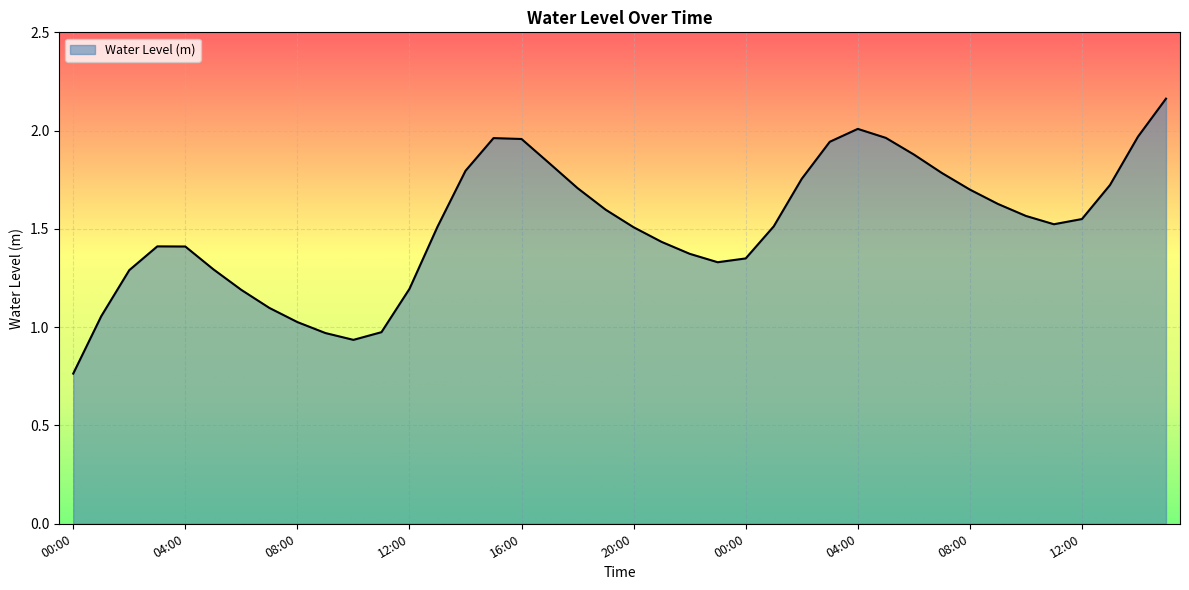

Does the chart have visible grid lines?

Yes